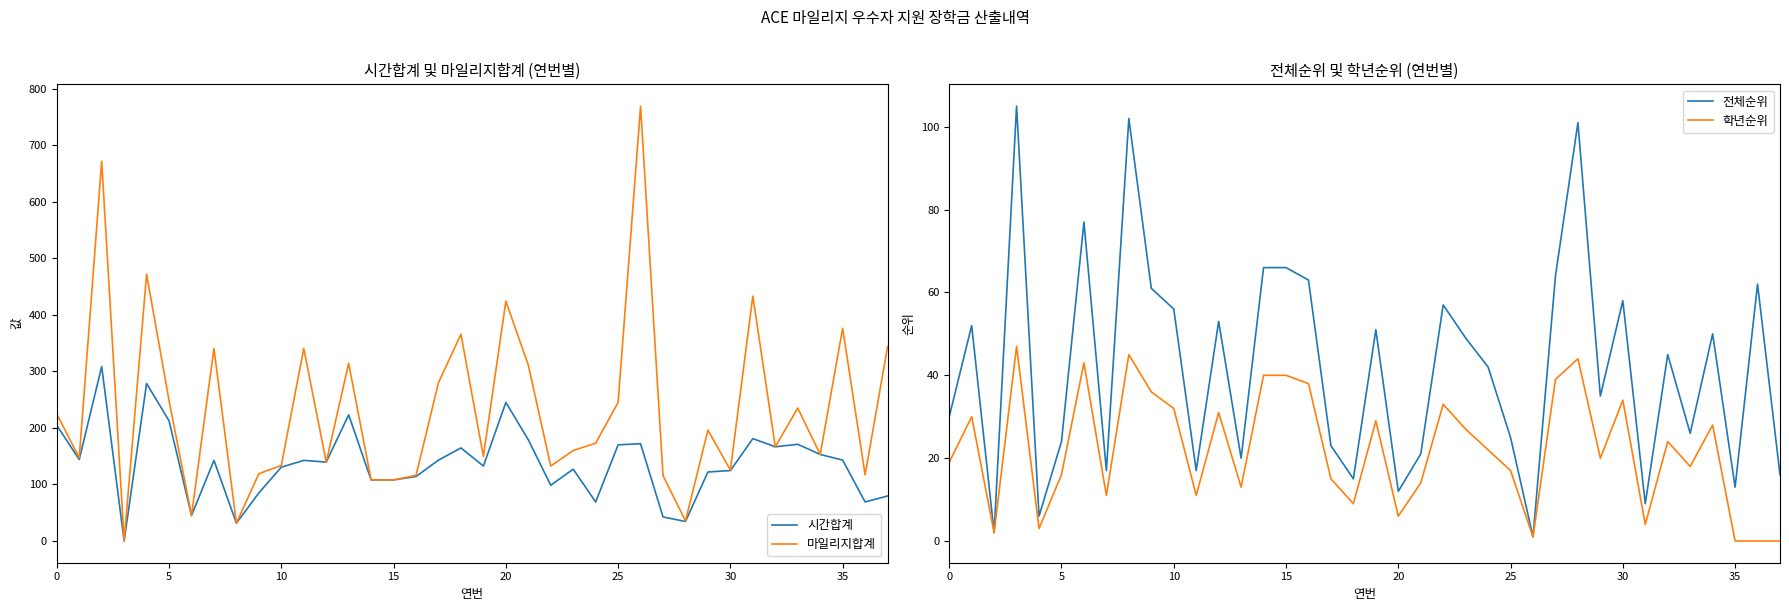

What is the maximum value shown in the chart?

769.0